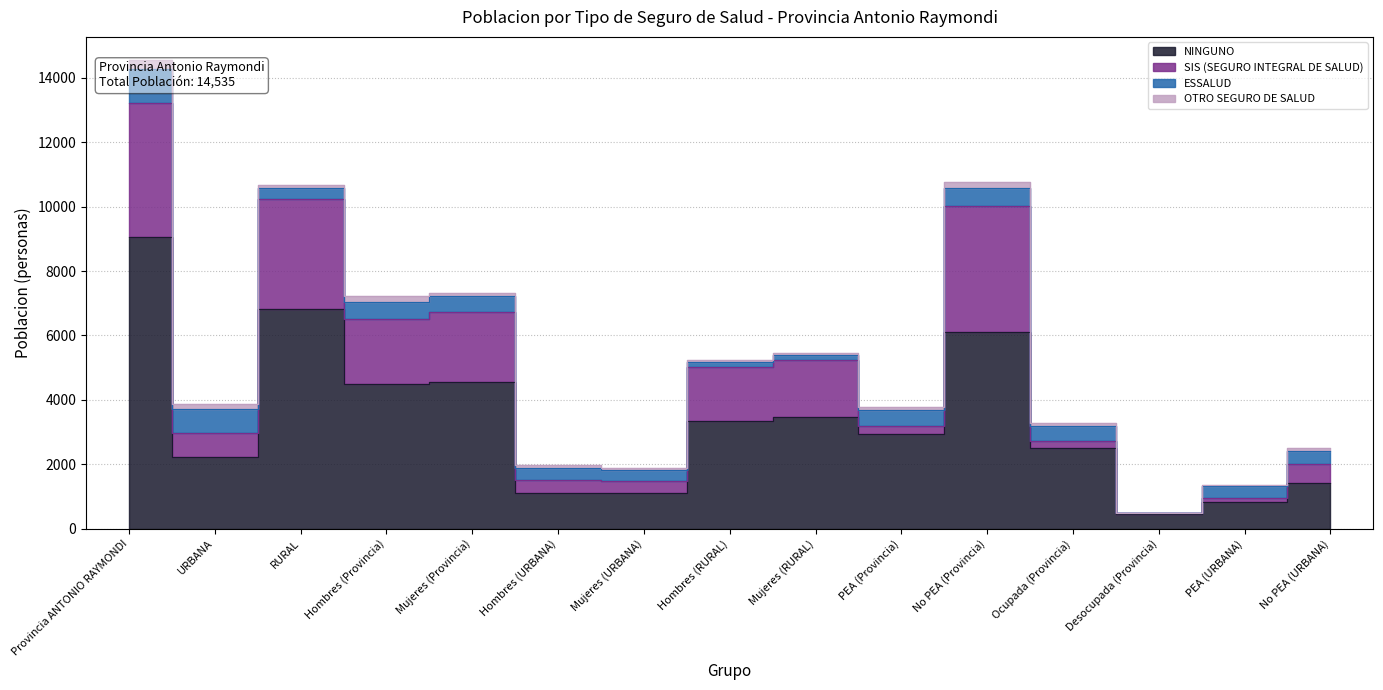

How many data points in NINGUNO are less than 2939?

7